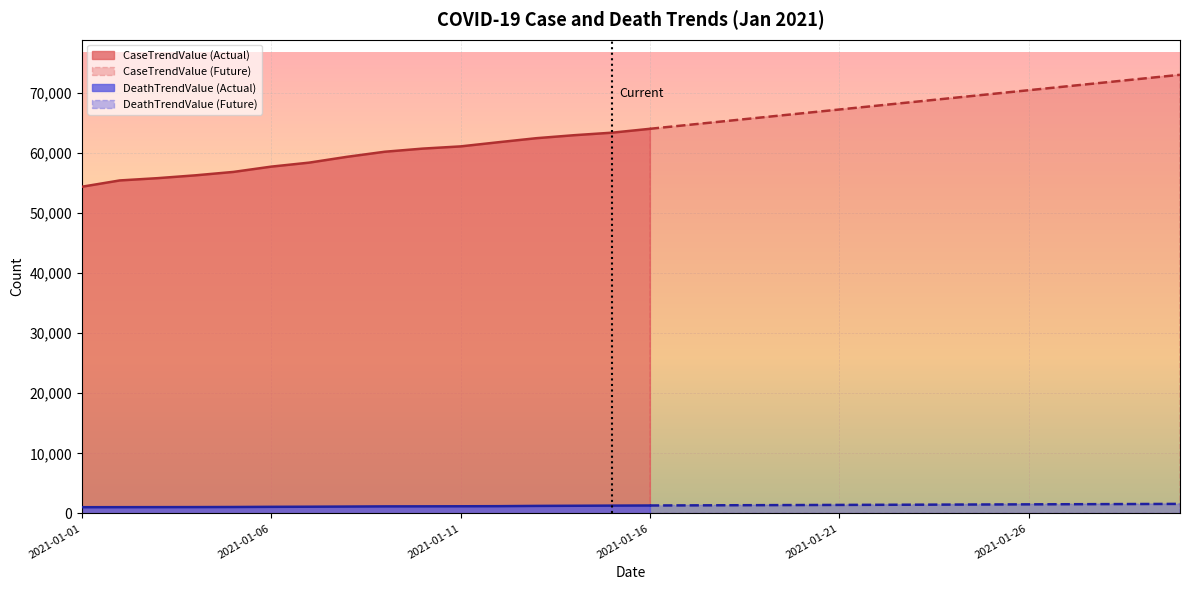

What is the difference between the CaseTrendValue values at 2021-01-22 and 2021-01-14?

4914